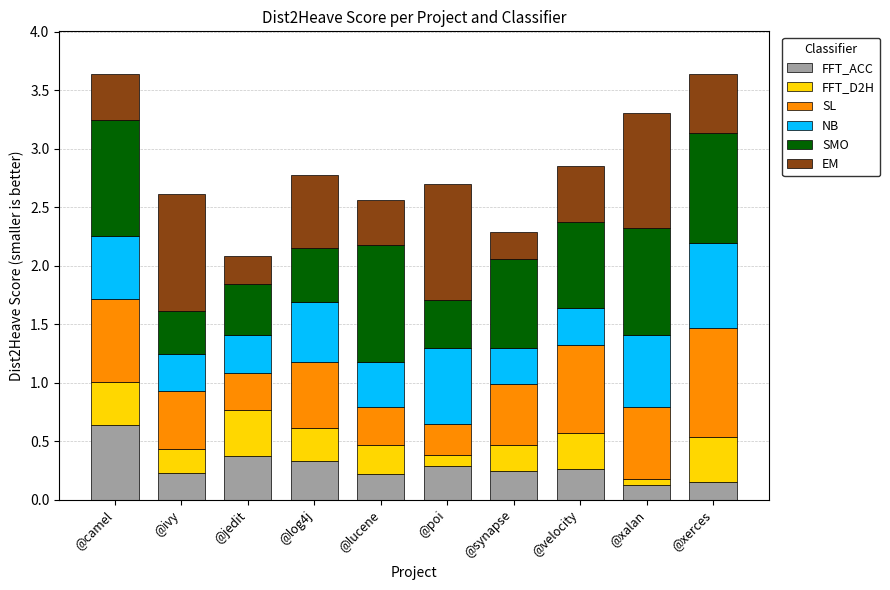

What is the total value across all series at @ivy?

2.6